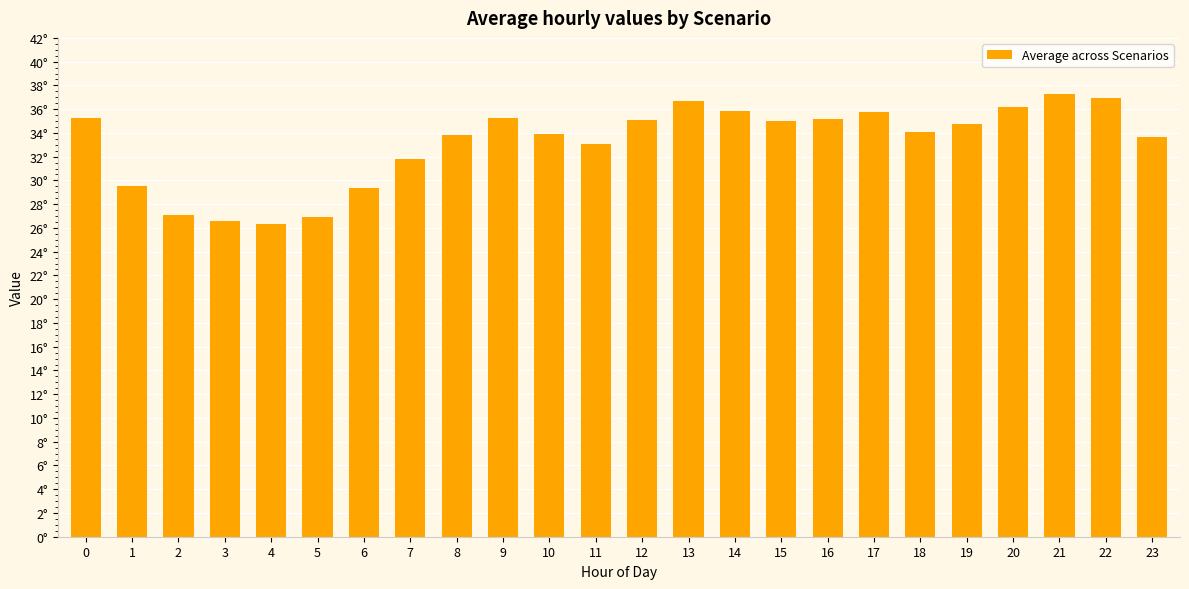

Are the bars grouped side by side (vs. stacked)?

No